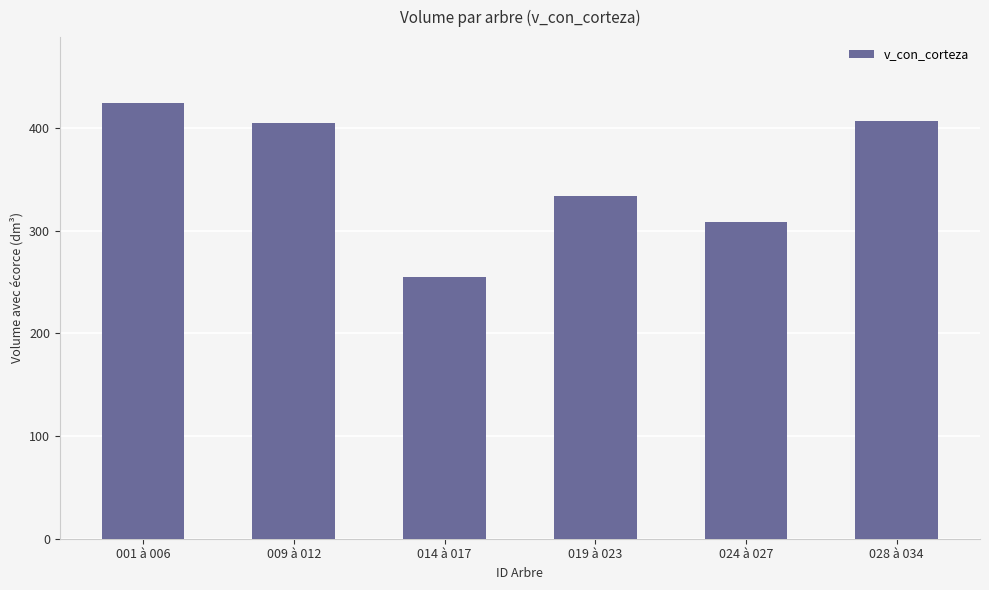

What is the label of the 4th bar from the right?

014 à 017